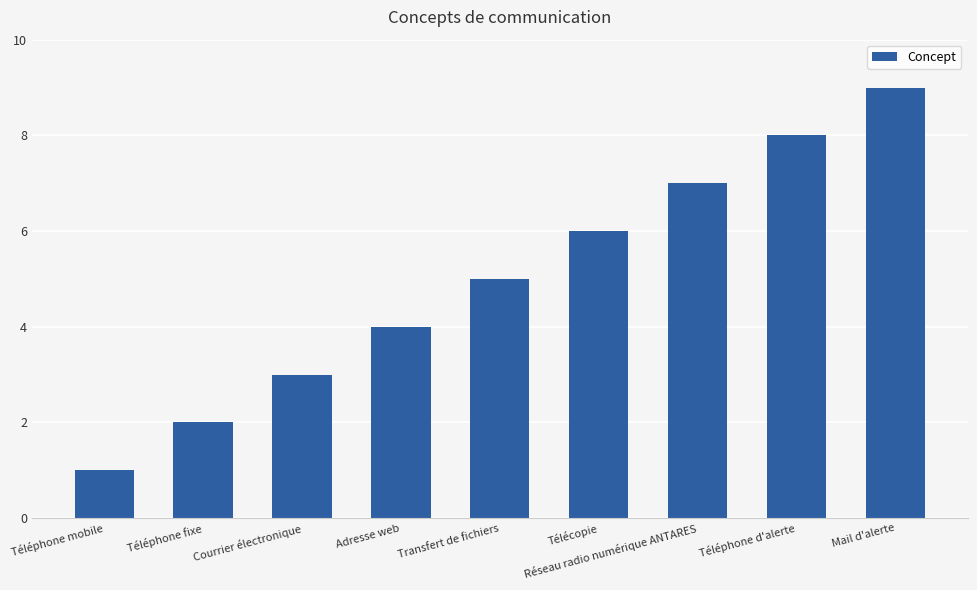

At which category does the chart reach its minimum across all series?

Téléphone mobile